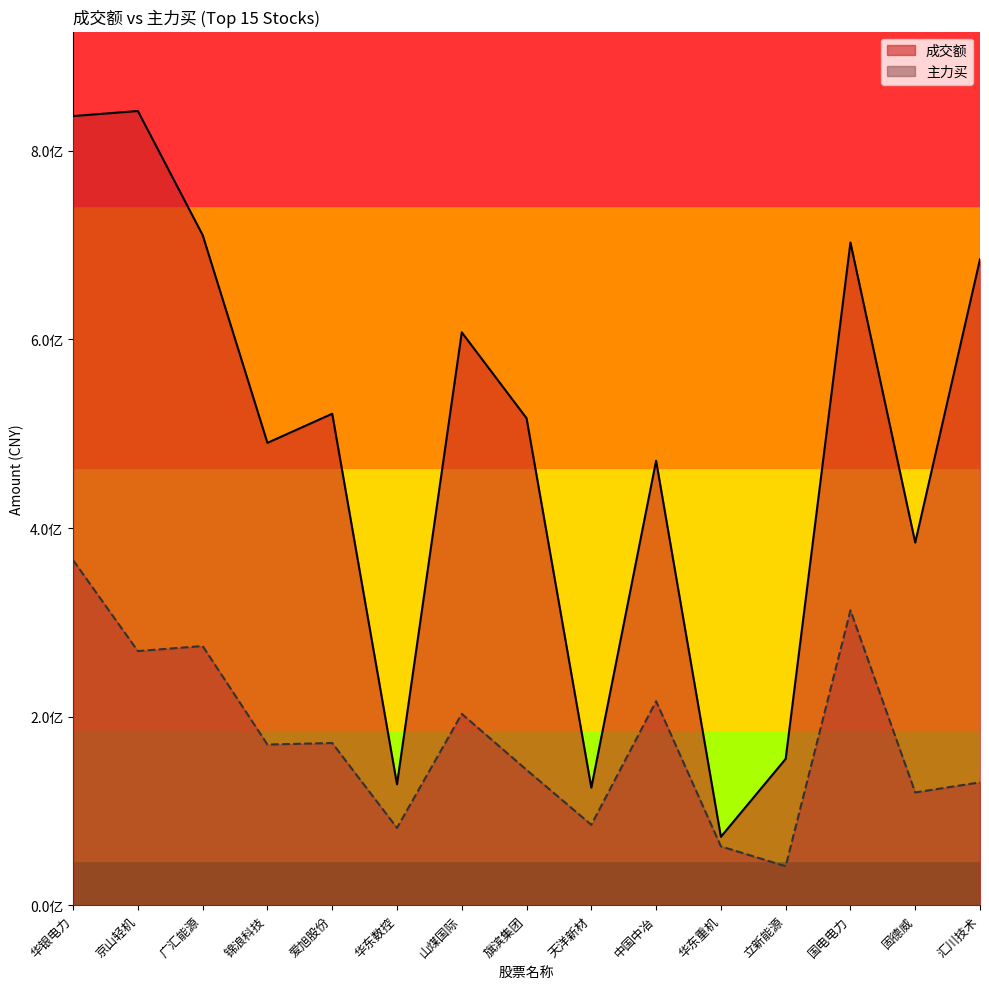

List the labels in order of 成交额 value, smallest first.

华东重机, 天洋新材, 华东数控, 立新能源, 固德威, 中国中冶, 锦浪科技, 旗滨集团, 爱旭股份, 山煤国际, 汇川技术, 国电电力, 广汇能源, 华银电力, 京山轻机